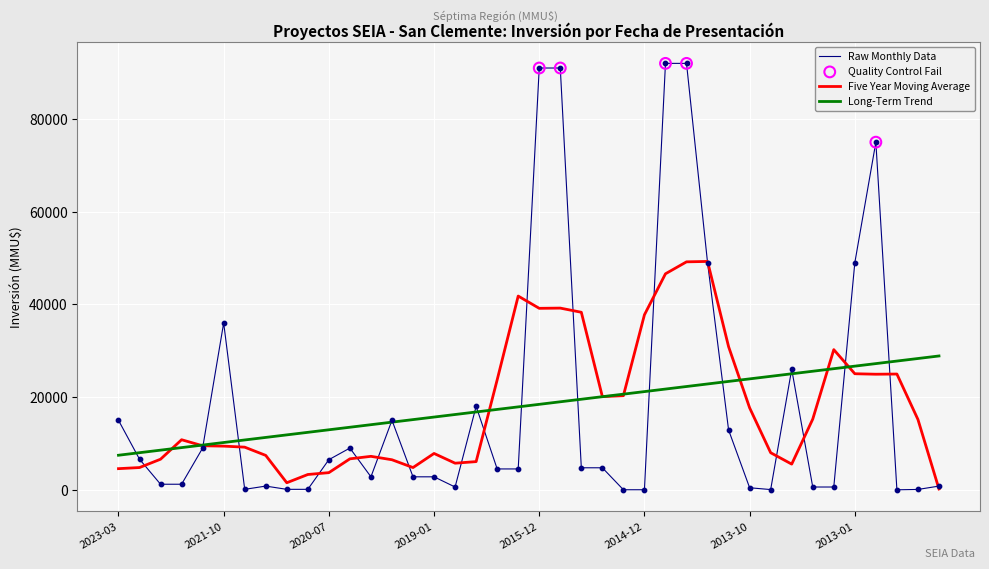

Which series has the largest range (max minus min)?

Raw Monthly Data